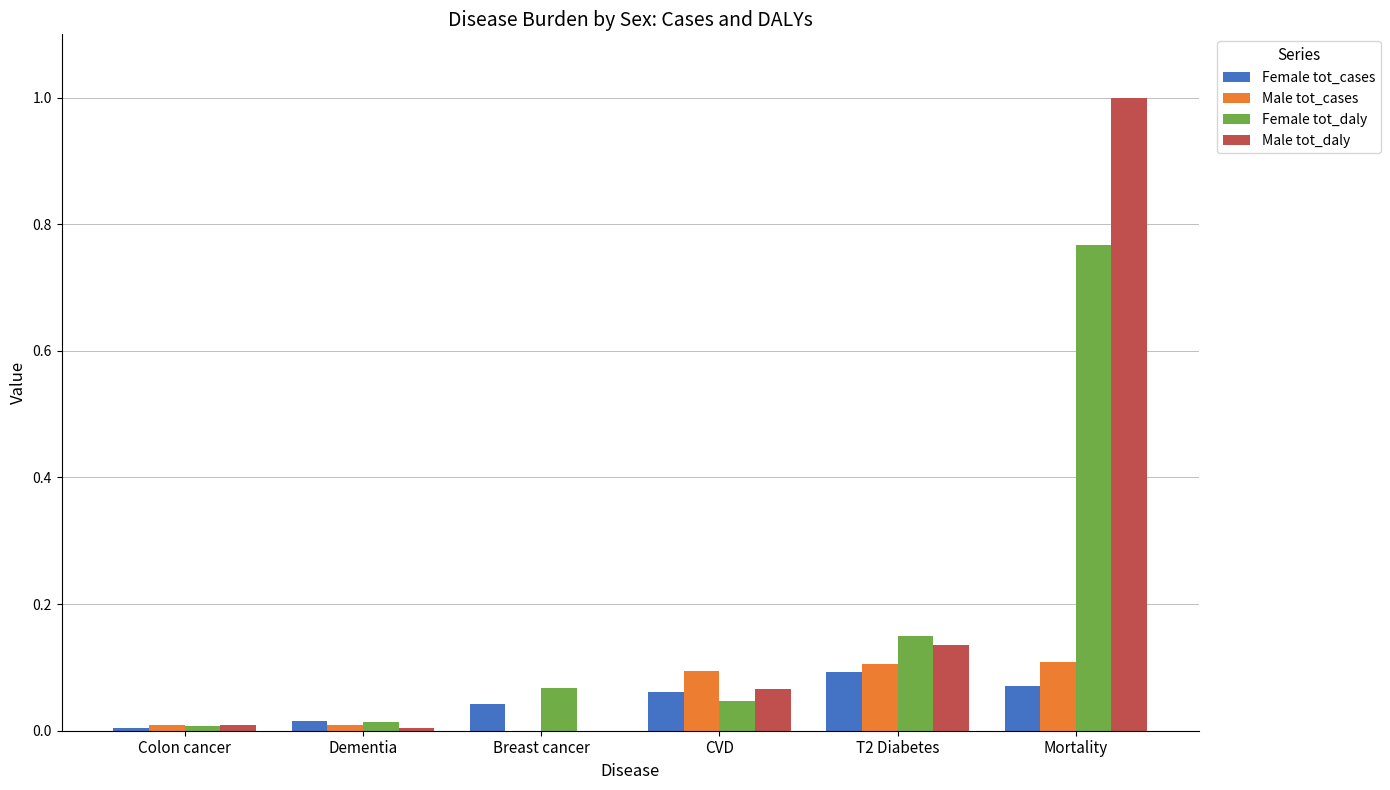

The Male tot_daly series shows 0.0 at Colon cancer. True or false?

True